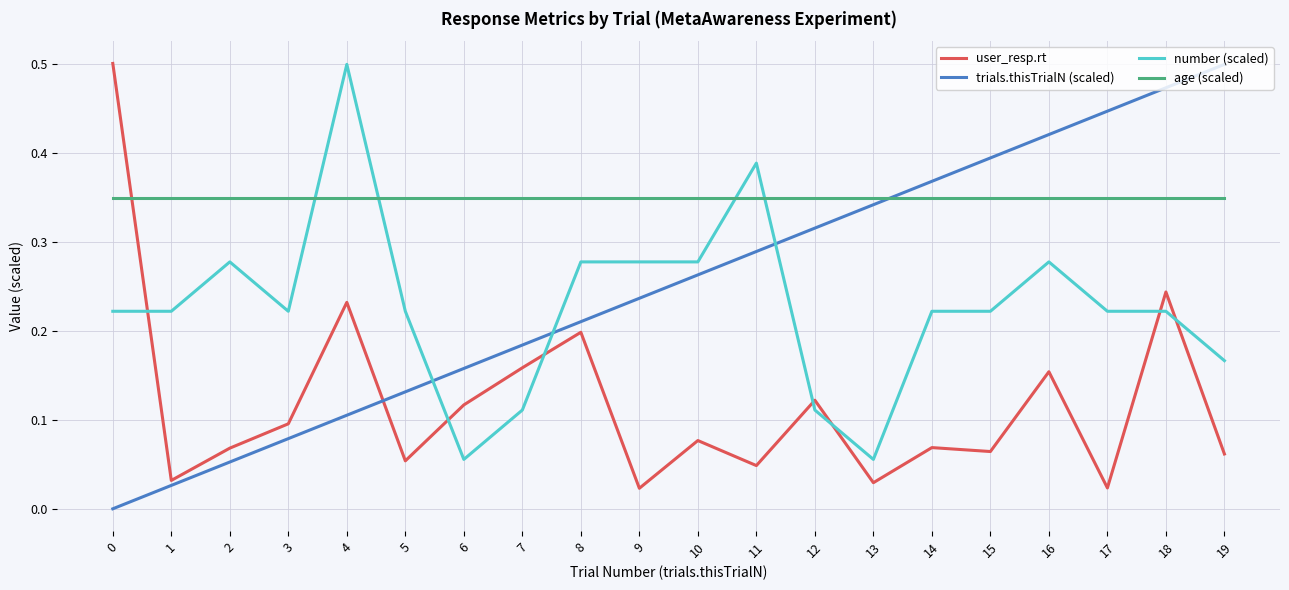

Which series changed the most between 8 and 9?

user_resp.rt